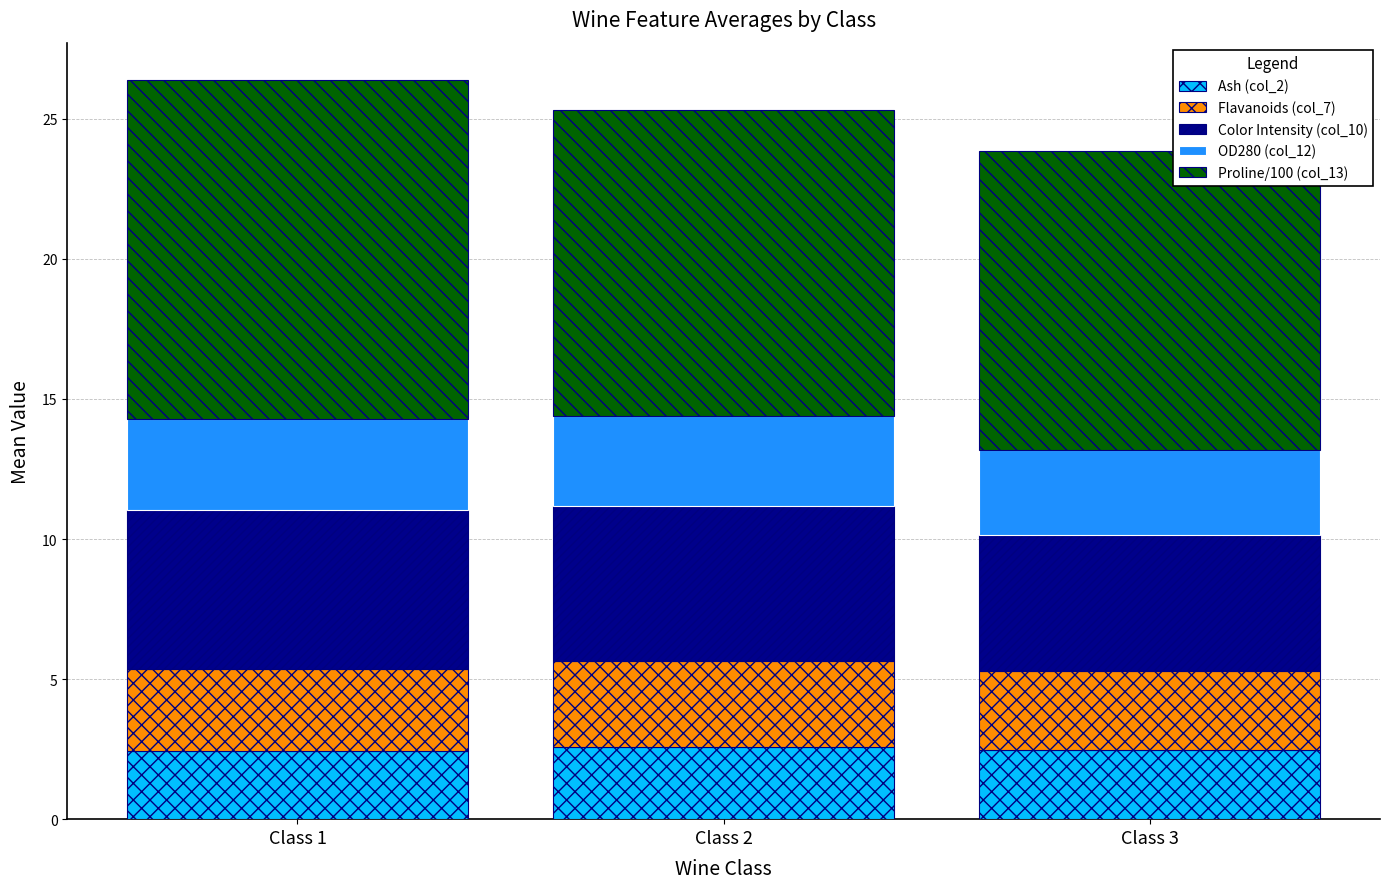

What is the total value across all series at Class 1?

26.4